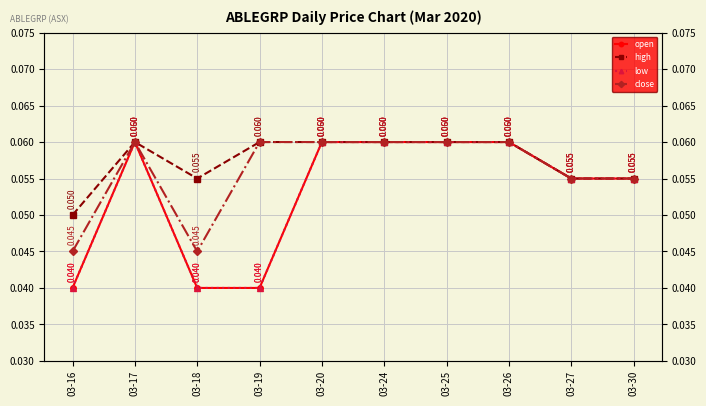

How many distinct data groups are displayed?

4